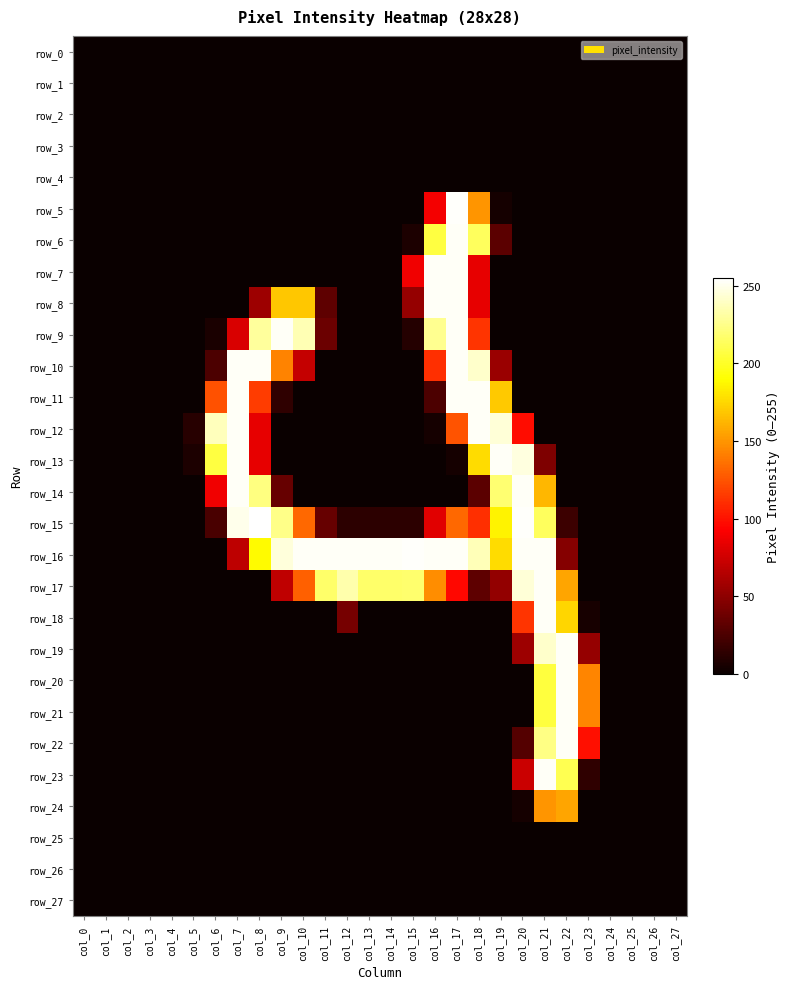

Reading left to right, transcribe all the data shown in this chart.

row_0: 0	0	0	0	0	0	0	0	0	0	0	0	0	0	0	0	0	0	0	0	0	0	0	0	0	0	0	0
row_1: 0	0	0	0	0	0	0	0	0	0	0	0	0	0	0	0	0	0	0	0	0	0	0	0	0	0	0	0
row_2: 0	0	0	0	0	0	0	0	0	0	0	0	0	0	0	0	0	0	0	0	0	0	0	0	0	0	0	0
row_3: 0	0	0	0	0	0	0	0	0	0	0	0	0	0	0	0	0	0	0	0	0	0	0	0	0	0	0	0
row_4: 0	0	0	0	0	0	0	0	0	0	0	0	0	0	0	0	0	0	0	0	0	0	0	0	0	0	0	0
row_5: 0	0	0	0	0	0	0	0	0	0	0	0	0	0	0	0	89	254	150	4	0	0	0	0	0	0	0	0
row_6: 0	0	0	0	0	0	0	0	0	0	0	0	0	0	0	7	207	253	214	31	0	0	0	0	0	0	0	0
row_7: 0	0	0	0	0	0	0	0	0	0	0	0	0	0	0	88	253	253	84	0	0	0	0	0	0	0	0	0
row_8: 0	0	0	0	0	0	0	0	56	169	169	32	0	0	0	53	253	253	84	0	0	0	0	0	0	0	0	0
row_9: 0	0	0	0	0	0	6	79	230	253	236	37	0	0	0	10	227	253	113	0	0	0	0	0	0	0	0	0
row_10: 0	0	0	0	0	0	25	253	253	143	71	0	0	0	0	0	111	253	242	55	0	0	0	0	0	0	0	0
row_11: 0	0	0	0	0	0	124	253	116	14	0	0	0	0	0	0	25	253	253	170	0	0	0	0	0	0	0	0
row_12: 0	0	0	0	0	11	238	253	84	0	0	0	0	0	0	0	4	125	253	245	98	0	0	0	0	0	0	0
row_13: 0	0	0	0	0	7	207	253	84	0	0	0	0	0	0	0	0	4	177	253	247	44	0	0	0	0	0	0
row_14: 0	0	0	0	0	0	88	253	223	35	0	0	0	0	0	0	0	0	31	219	253	163	0	0	0	0	0	0
row_15: 0	0	0	0	0	0	24	250	255	225	133	35	13	13	13	13	82	133	111	186	254	214	19	0	0	0	0	0
row_16: 0	0	0	0	0	0	0	68	189	246	253	253	253	253	253	254	253	253	237	177	253	253	47	0	0	0	0	0
row_17: 0	0	0	0	0	0	0	0	0	69	130	217	234	217	217	218	147	96	32	52	245	253	156	0	0	0	0	0
row_18: 0	0	0	0	0	0	0	0	0	0	0	0	41	0	0	0	0	0	0	0	113	253	175	5	0	0	0	0
row_19: 0	0	0	0	0	0	0	0	0	0	0	0	0	0	0	0	0	0	0	0	56	242	253	53	0	0	0	0
row_20: 0	0	0	0	0	0	0	0	0	0	0	0	0	0	0	0	0	0	0	0	0	206	253	144	0	0	0	0
row_21: 0	0	0	0	0	0	0	0	0	0	0	0	0	0	0	0	0	0	0	0	0	206	253	144	0	0	0	0
row_22: 0	0	0	0	0	0	0	0	0	0	0	0	0	0	0	0	0	0	0	0	28	224	253	99	0	0	0	0
row_23: 0	0	0	0	0	0	0	0	0	0	0	0	0	0	0	0	0	0	0	0	73	253	211	14	0	0	0	0
row_24: 0	0	0	0	0	0	0	0	0	0	0	0	0	0	0	0	0	0	0	0	4	150	156	0	0	0	0	0
row_25: 0	0	0	0	0	0	0	0	0	0	0	0	0	0	0	0	0	0	0	0	0	0	0	0	0	0	0	0
row_26: 0	0	0	0	0	0	0	0	0	0	0	0	0	0	0	0	0	0	0	0	0	0	0	0	0	0	0	0
row_27: 0	0	0	0	0	0	0	0	0	0	0	0	0	0	0	0	0	0	0	0	0	0	0	0	0	0	0	0